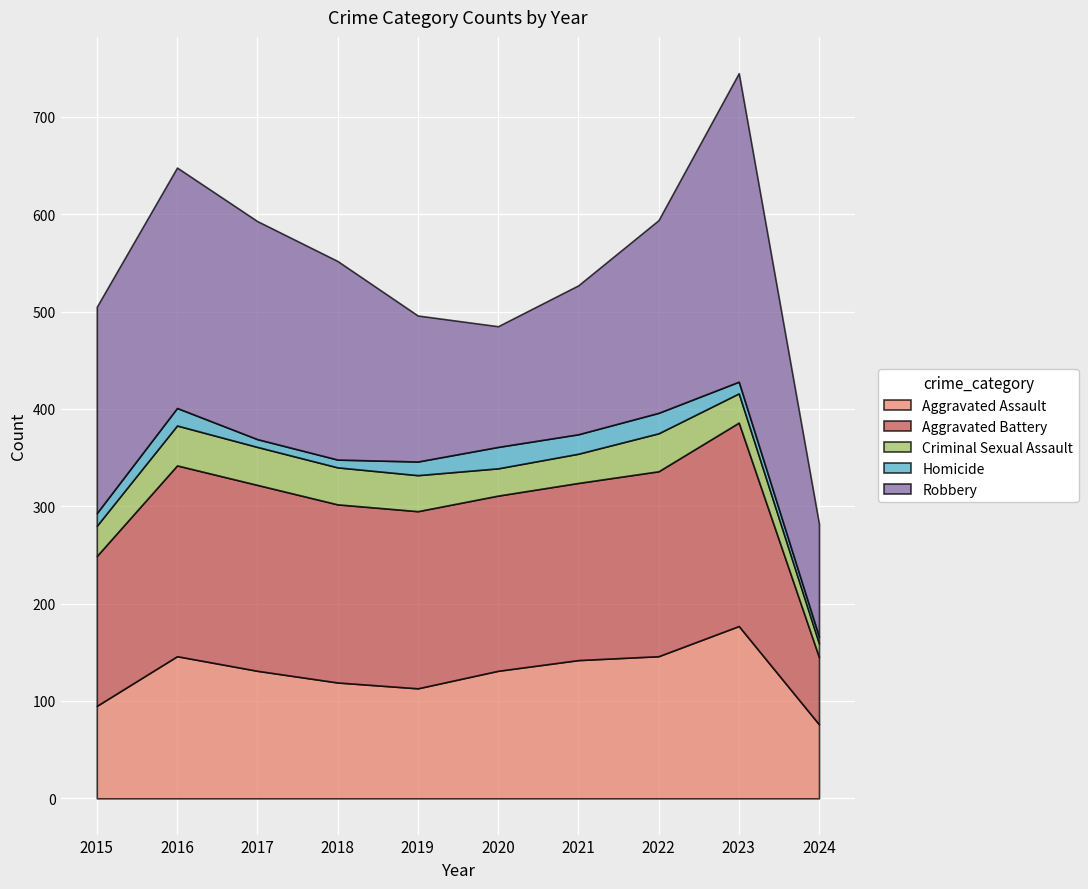

At how many categories does at least one series exceed 121?

9